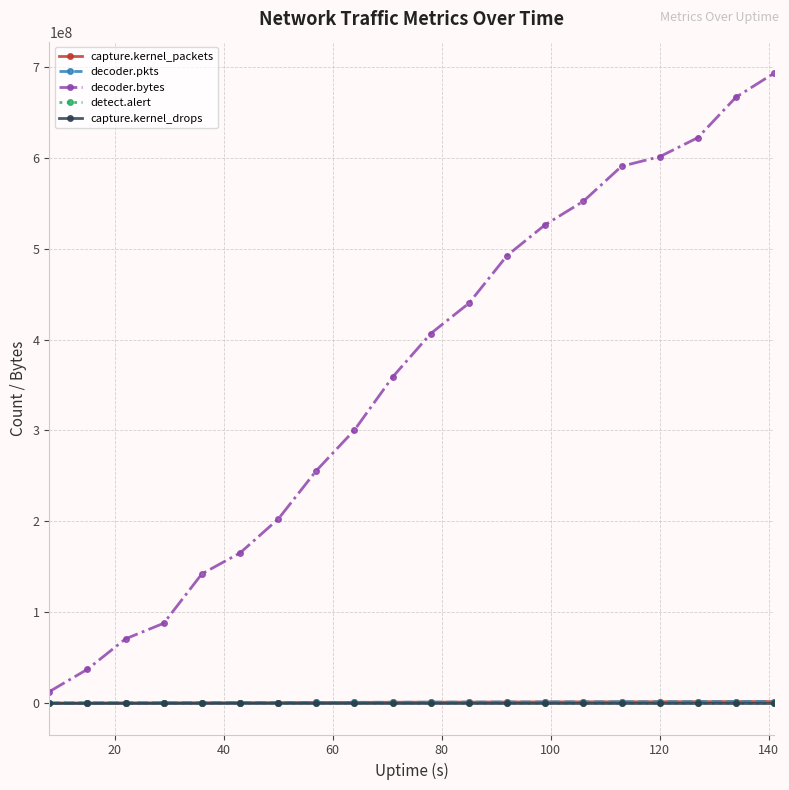

At how many categories does at least one series exceed 276540002?

12